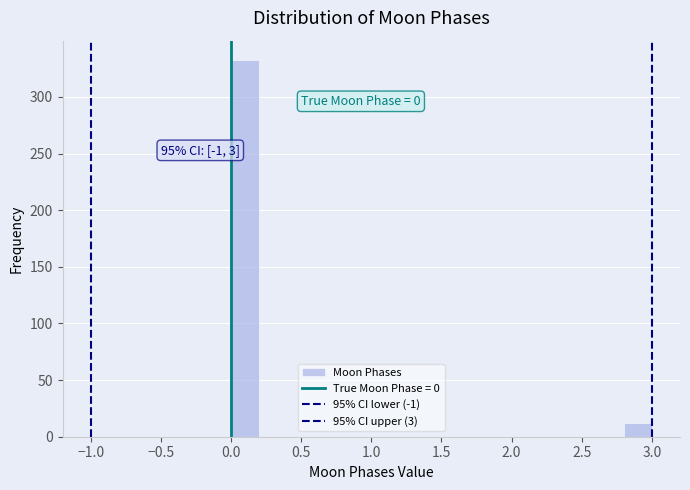

Which range on the x-axis has the tallest bar?

0.0 to 0.2